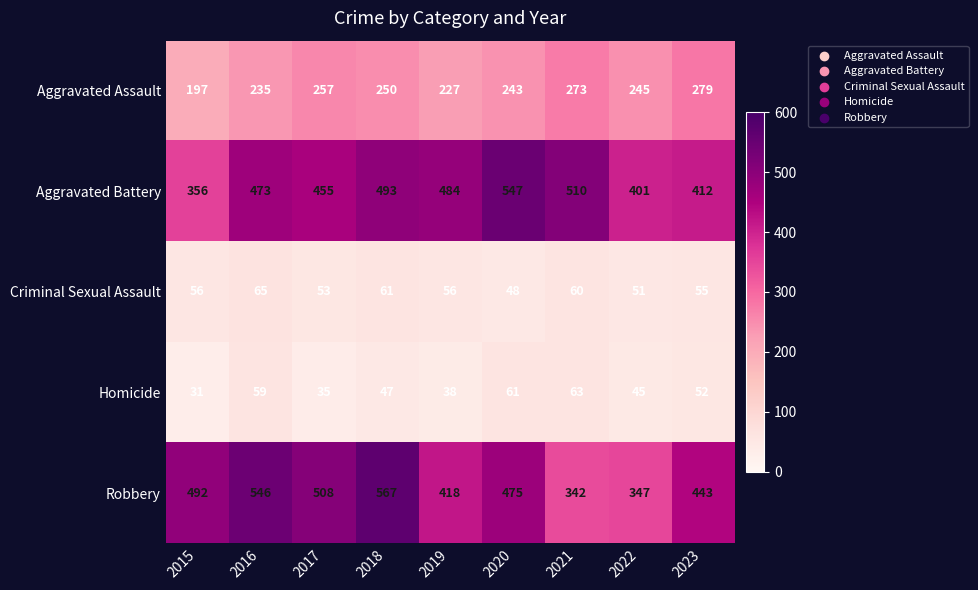

The value of Aggravated Assault at 2017 is 257. True or false?

True